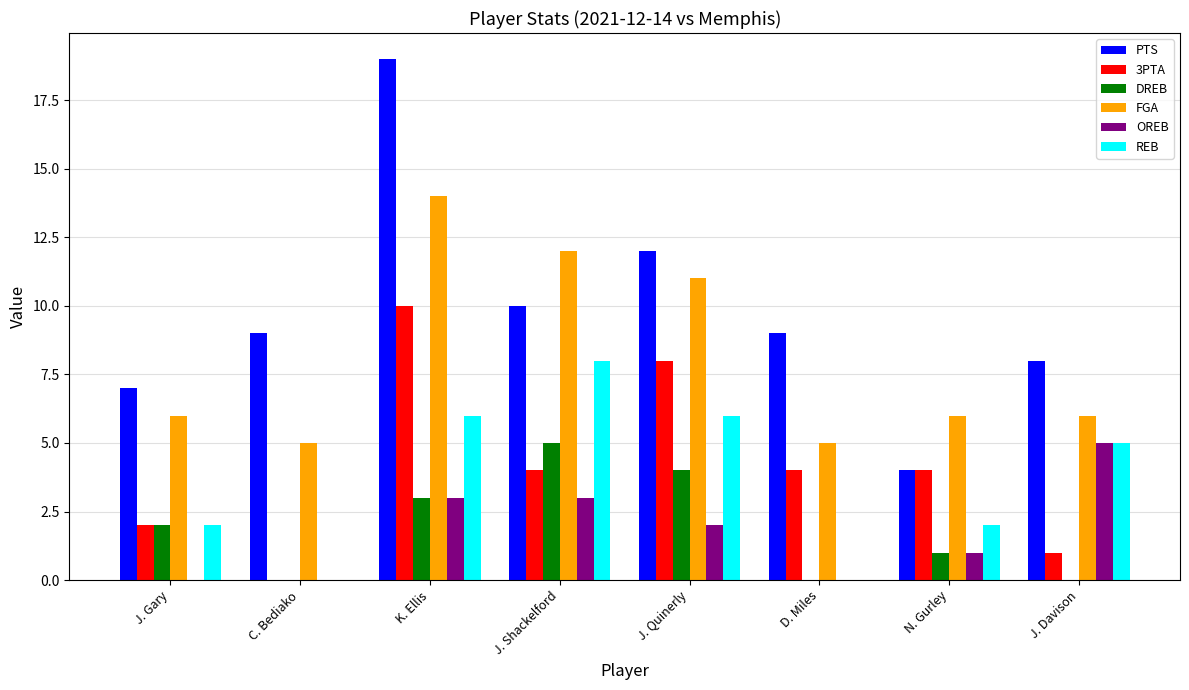

Reading left to right, list all the values displayed in this chart.

PTS: J. Gary=7	C. Bediako=9	K. Ellis=19	J. Shackelford=10	J. Quinerly=12	D. Miles=9	N. Gurley=4	J. Davison=8
3PTA: J. Gary=2	C. Bediako=0	K. Ellis=10	J. Shackelford=4	J. Quinerly=8	D. Miles=4	N. Gurley=4	J. Davison=1
DREB: J. Gary=2	C. Bediako=0	K. Ellis=3	J. Shackelford=5	J. Quinerly=4	D. Miles=0	N. Gurley=1	J. Davison=0
FGA: J. Gary=6	C. Bediako=5	K. Ellis=14	J. Shackelford=12	J. Quinerly=11	D. Miles=5	N. Gurley=6	J. Davison=6
OREB: J. Gary=0	C. Bediako=0	K. Ellis=3	J. Shackelford=3	J. Quinerly=2	D. Miles=0	N. Gurley=1	J. Davison=5
REB: J. Gary=2	C. Bediako=0	K. Ellis=6	J. Shackelford=8	J. Quinerly=6	D. Miles=0	N. Gurley=2	J. Davison=5